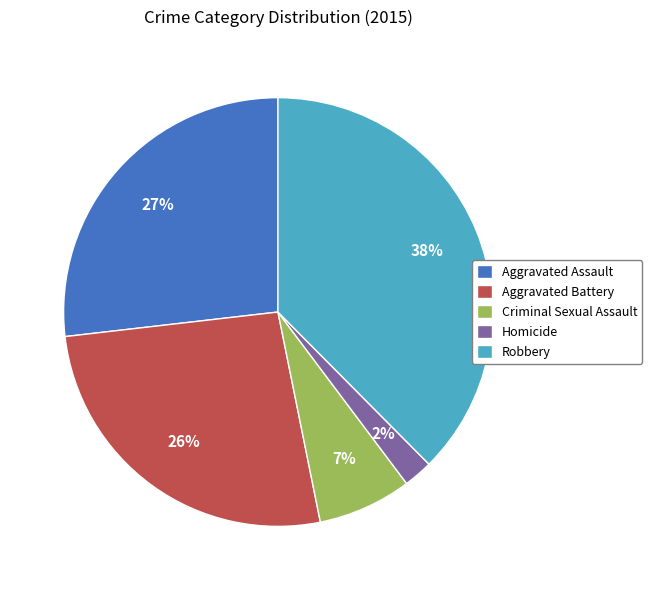

Is Criminal Sexual Assault the majority of the pie?

No